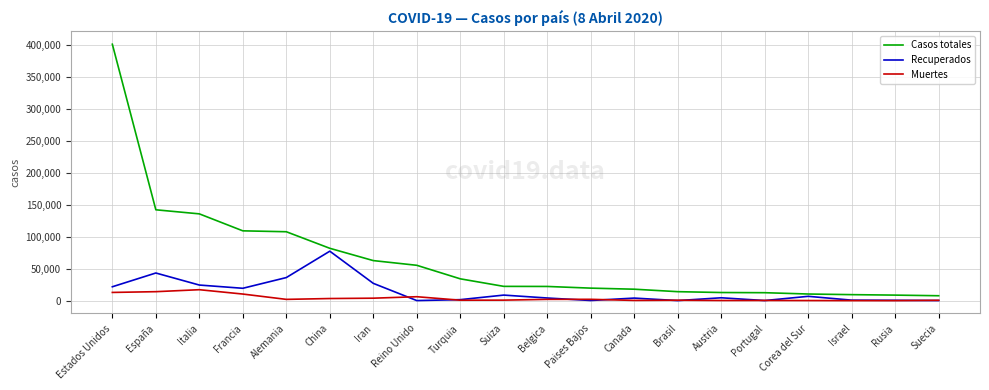

Which series has the largest range (max minus min)?

Casos totales